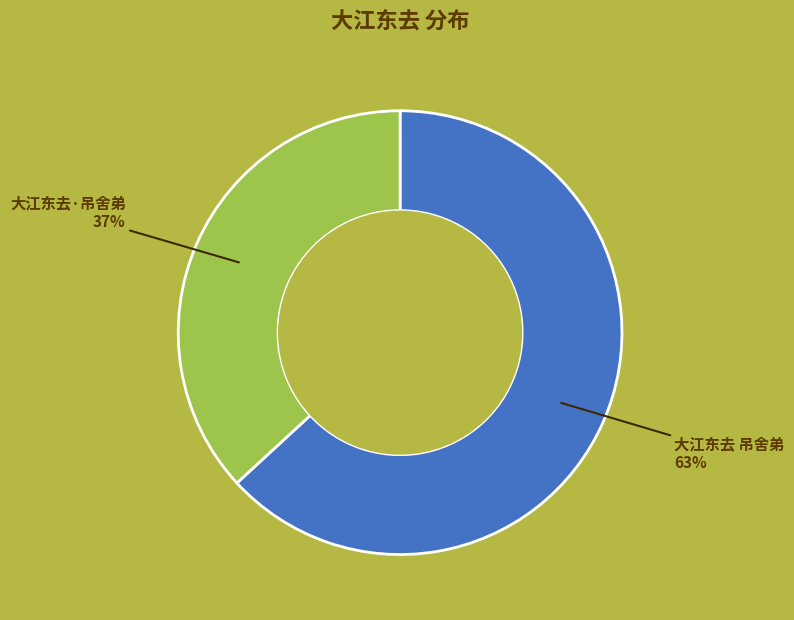

Is there a majority slice in this chart?

Yes